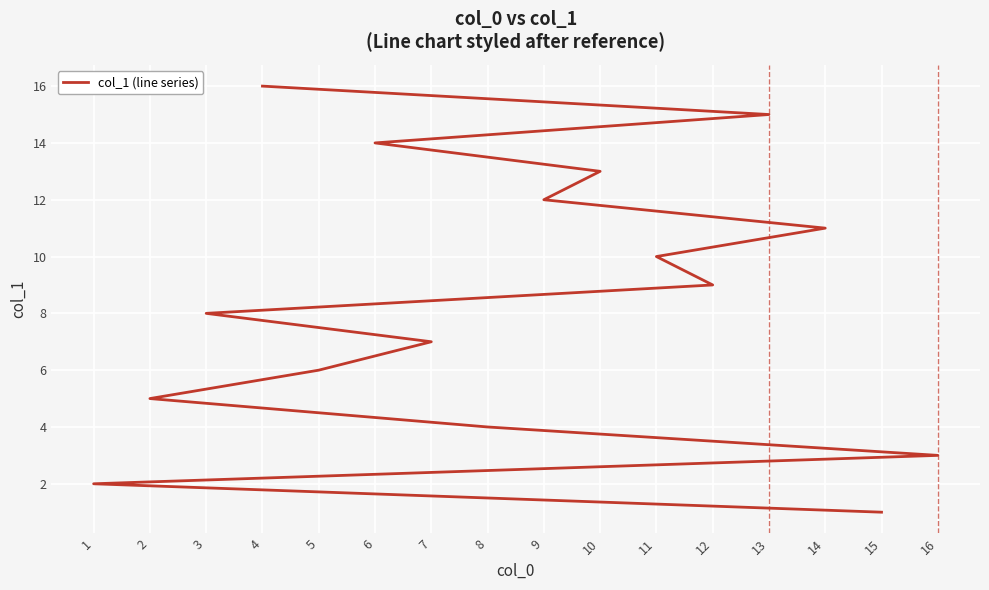

The value at 6 is 5. True or false?

False